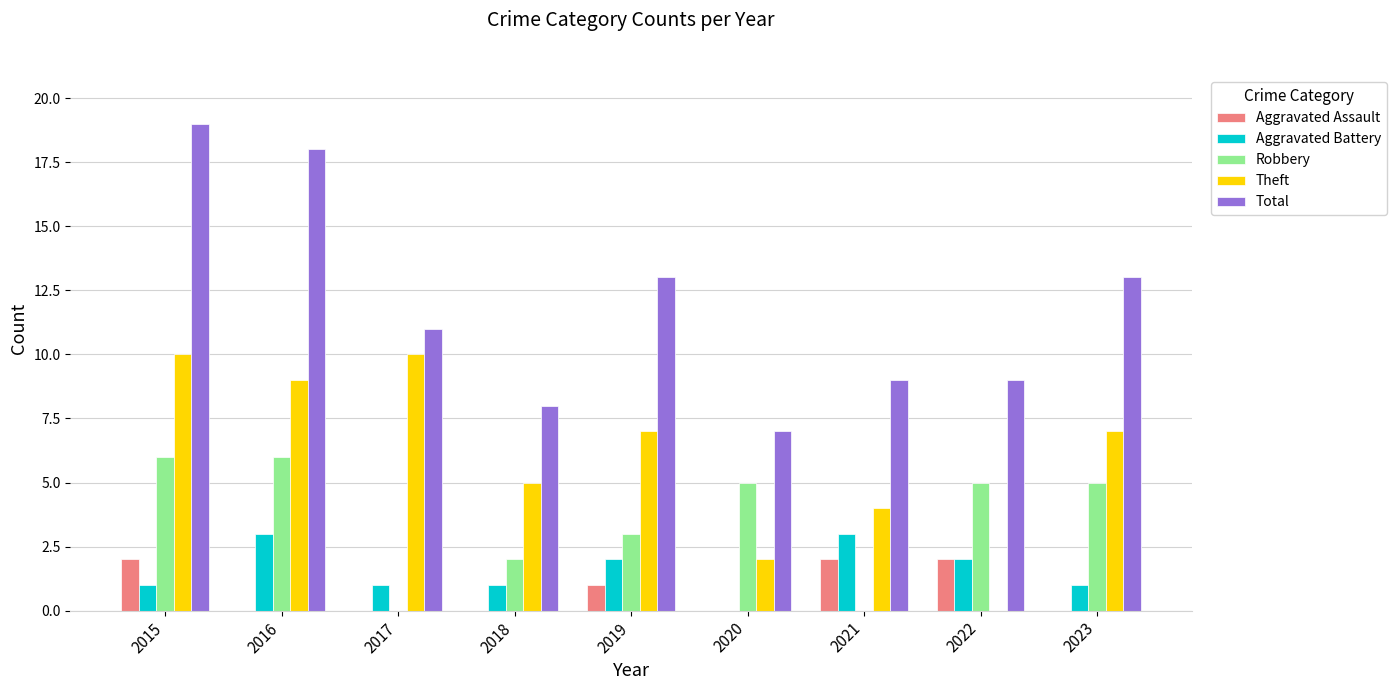

What is the maximum value shown in the chart?

19